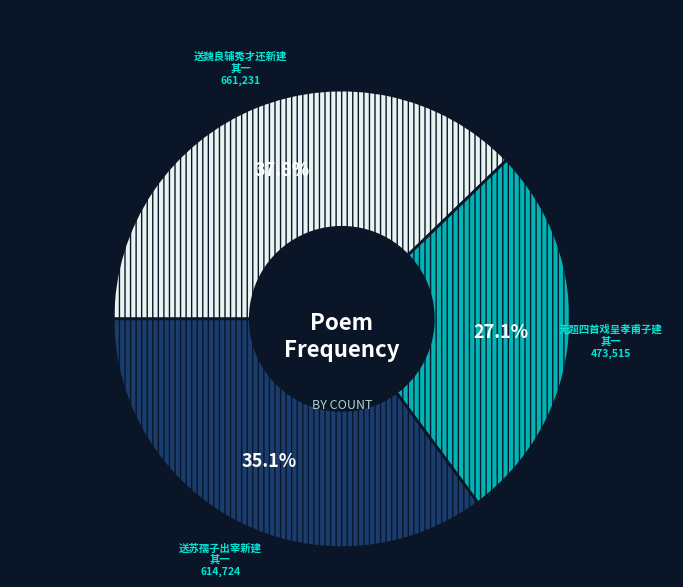

What percentage is the 送魏良辅秀才还新建 其一 slice, to the nearest percent?

38%